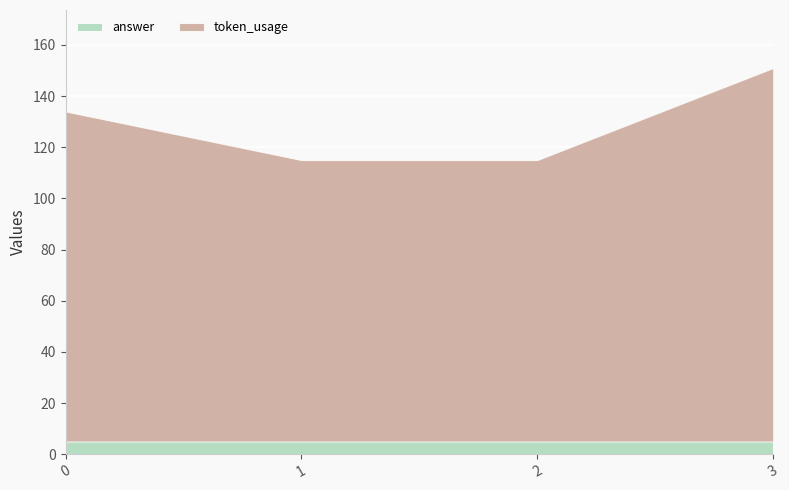

What is the maximum value for token_usage?

146